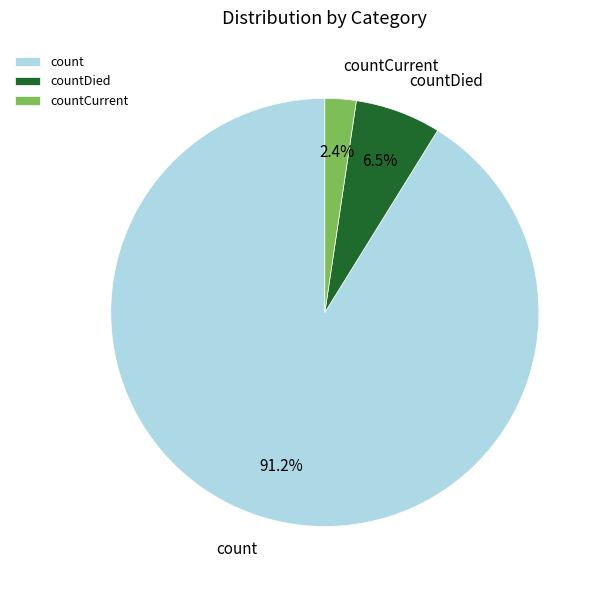

To the nearest percent, what is the difference between the largest and smallest slice percentages?

89%